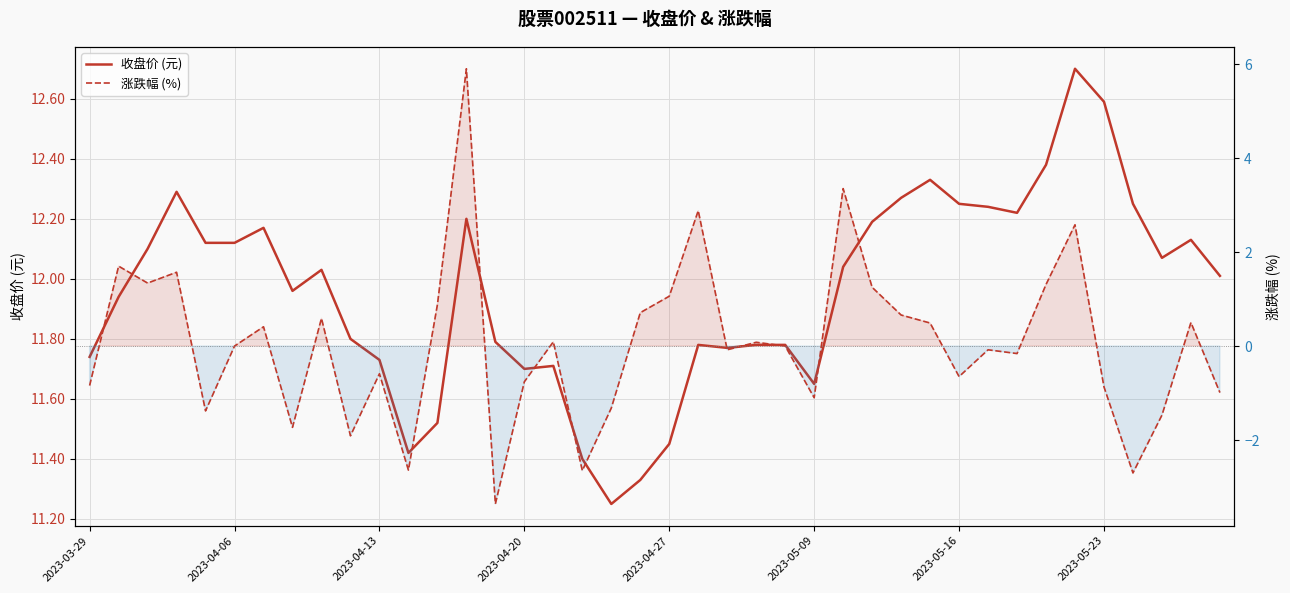

Rank the series by their maximum value, from lowest to highest.

涨跌幅 (%), 收盘价 (元)